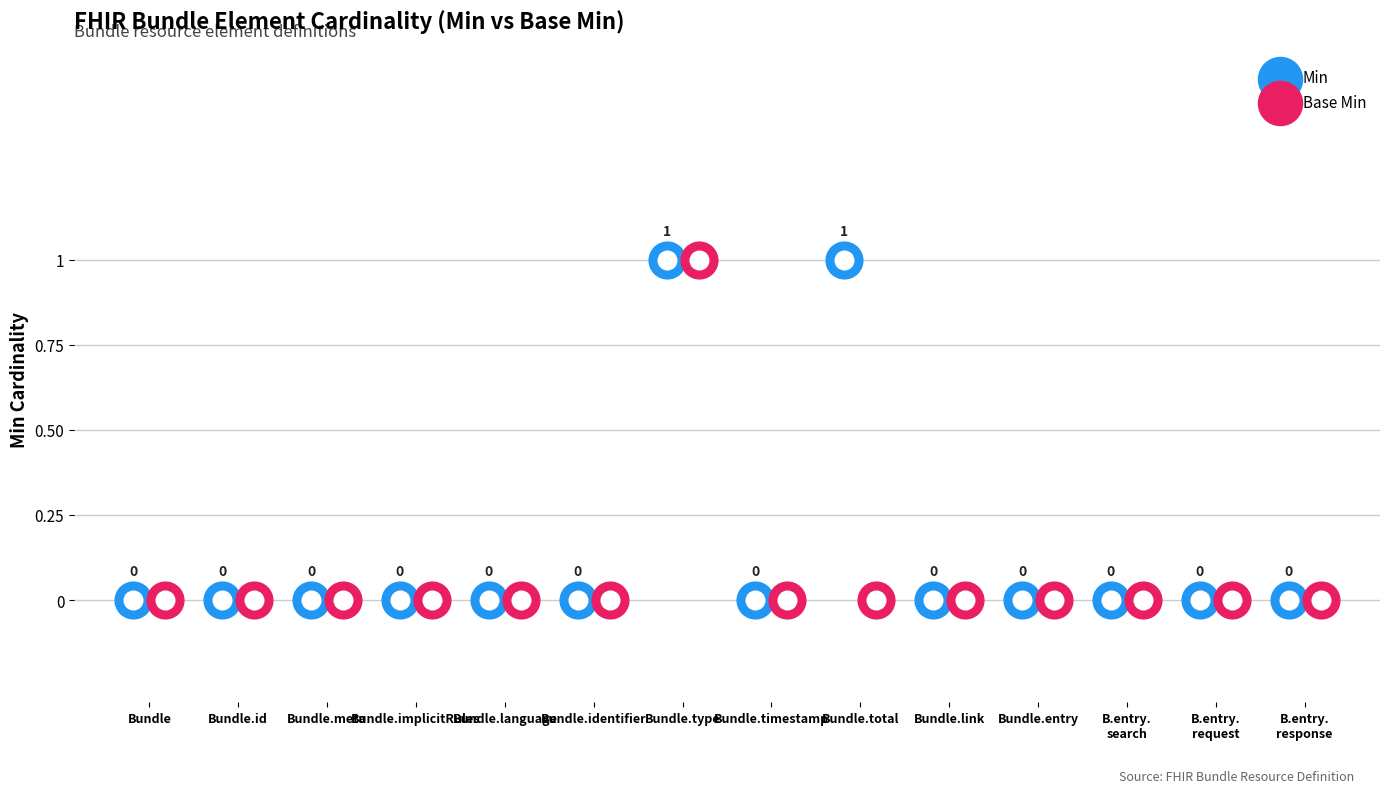

Which series contains the highest Y value?

Min